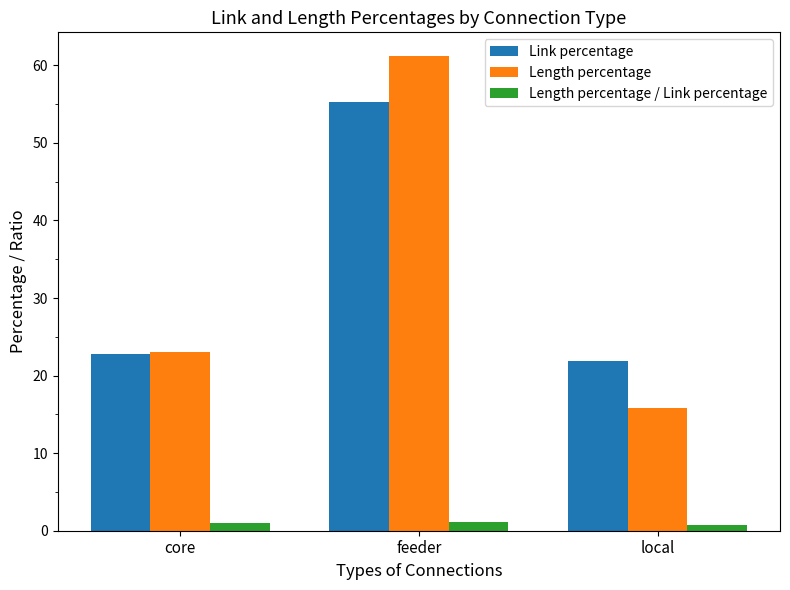

True or false: Length percentage / Link percentage has a value of 1.1 at feeder.

True